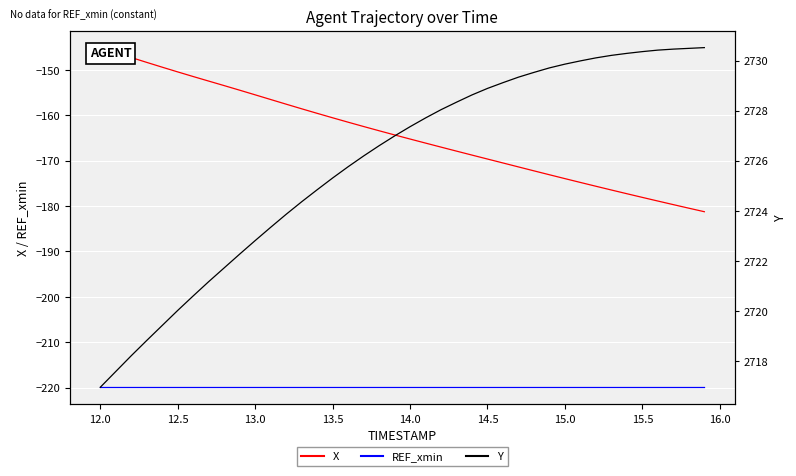

Which series has the largest range (max minus min)?

X